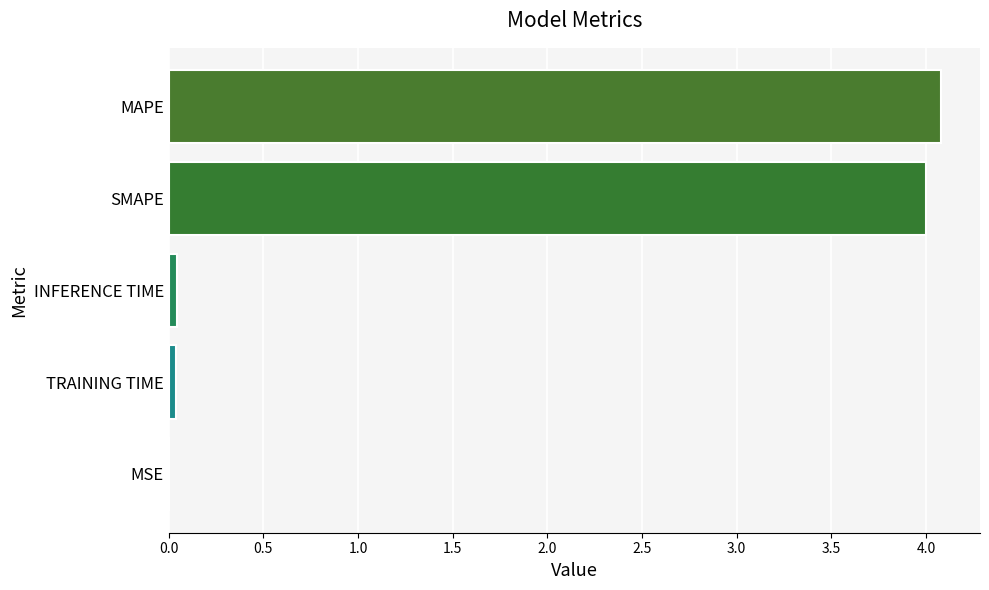

What is the sum of the values at MAPE and SMAPE?

8.1